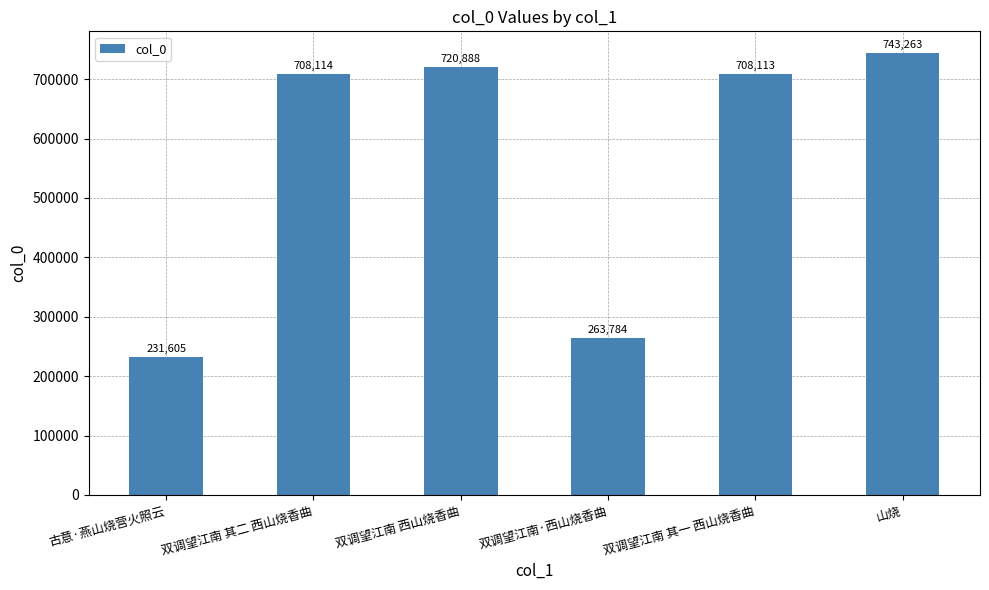

What is the value of the 3rd bar from the left?

720888